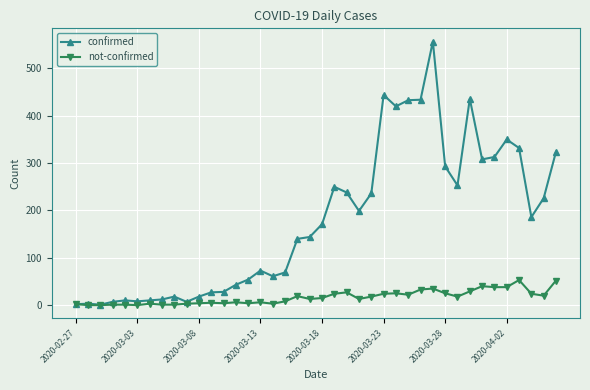

List the series in order of their overall mean, highest first.

confirmed, not-confirmed